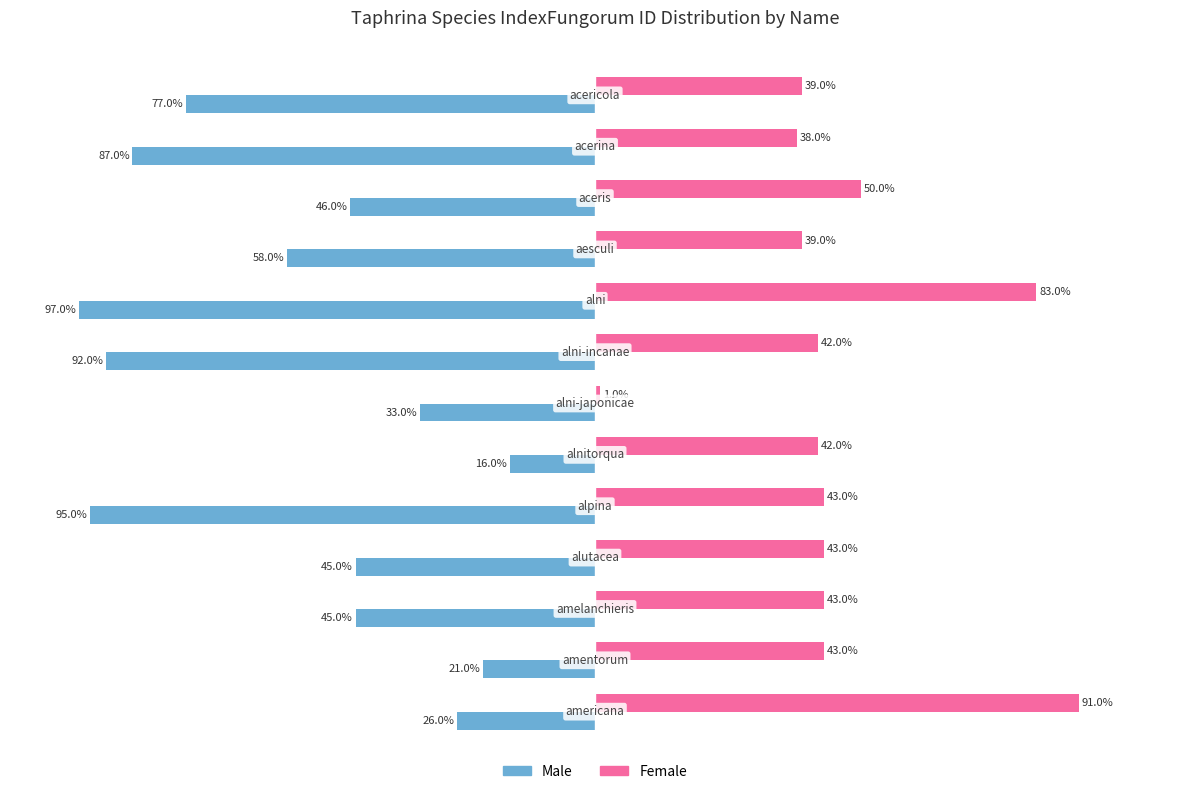

Which series has the largest total across all categories?

Female